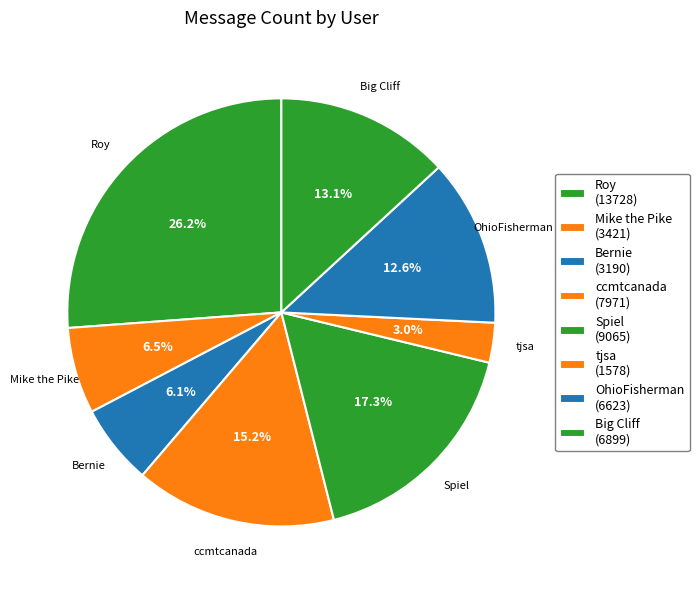

Which category has the biggest portion of the pie?

Roy